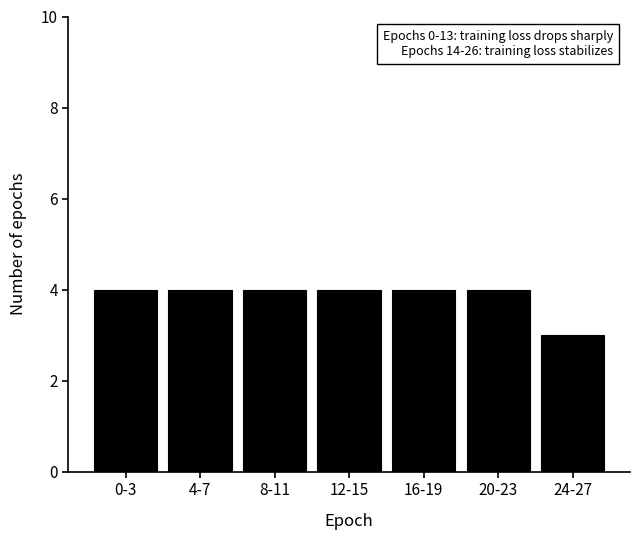

Reading left to right, extract all data points from this chart.

0-3=4	4-7=4	8-11=4	12-15=4	16-19=4	20-23=4	24-27=3